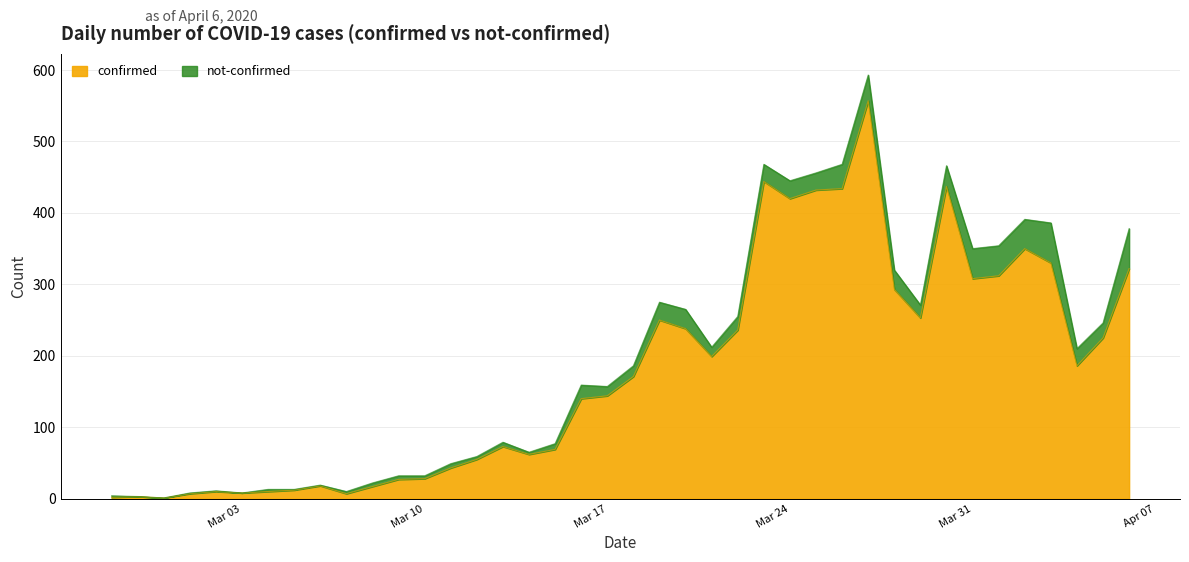

Does the chart have visible grid lines?

Yes